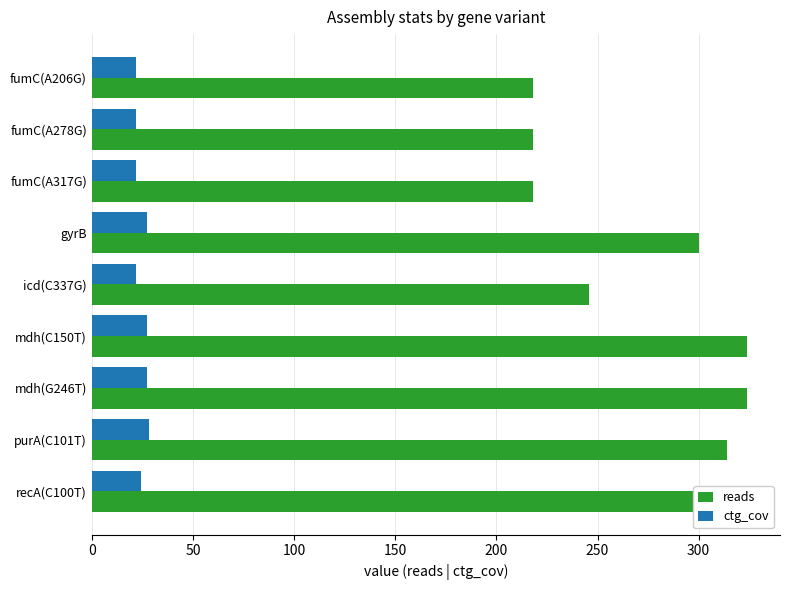

What is the difference between the highest and lowest values at gyrB?

272.5